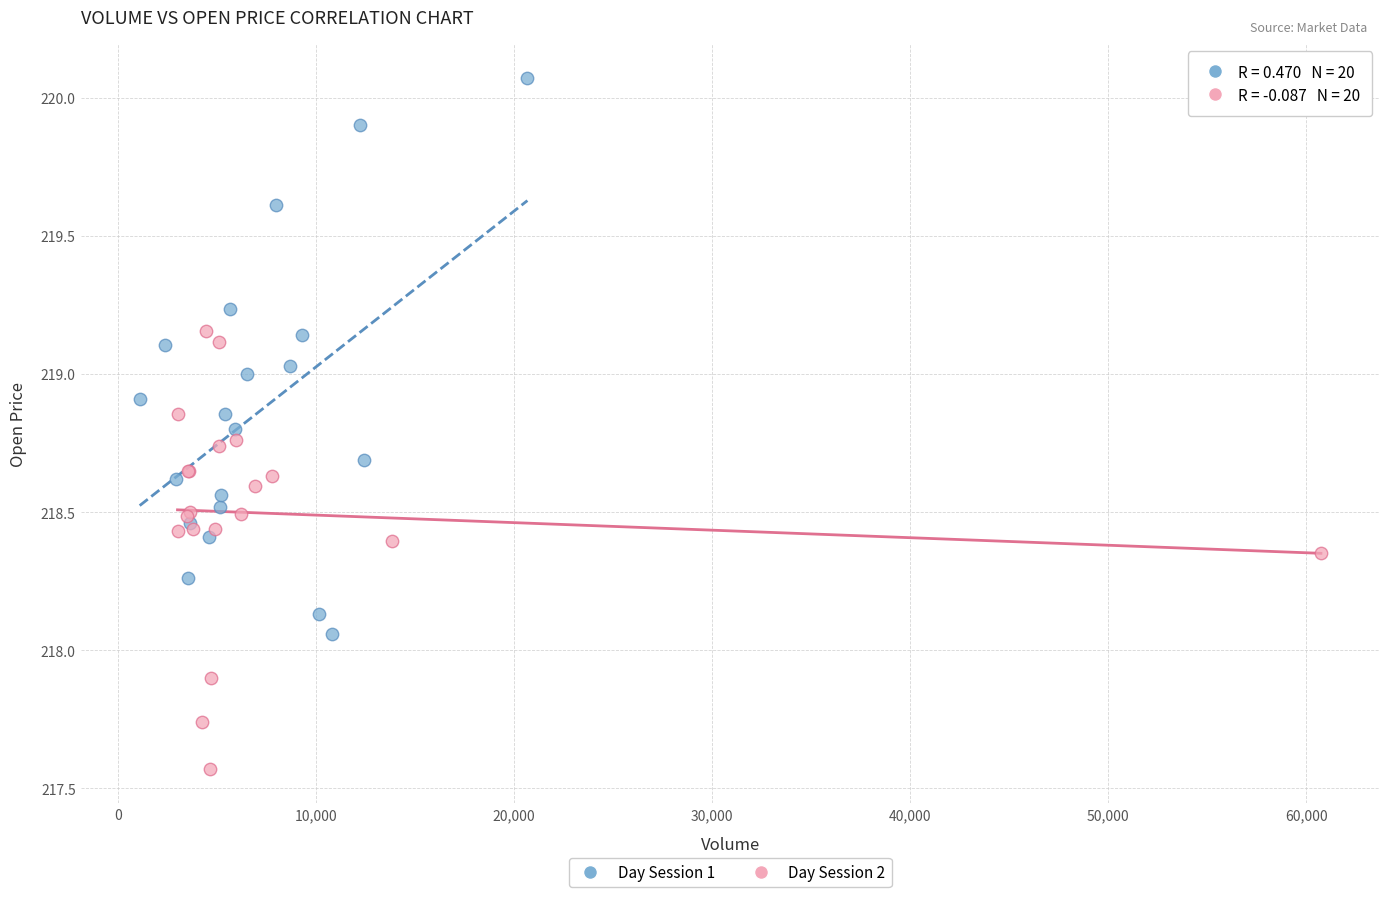

Which series has the largest Y range (max minus min)?

Day Session 1